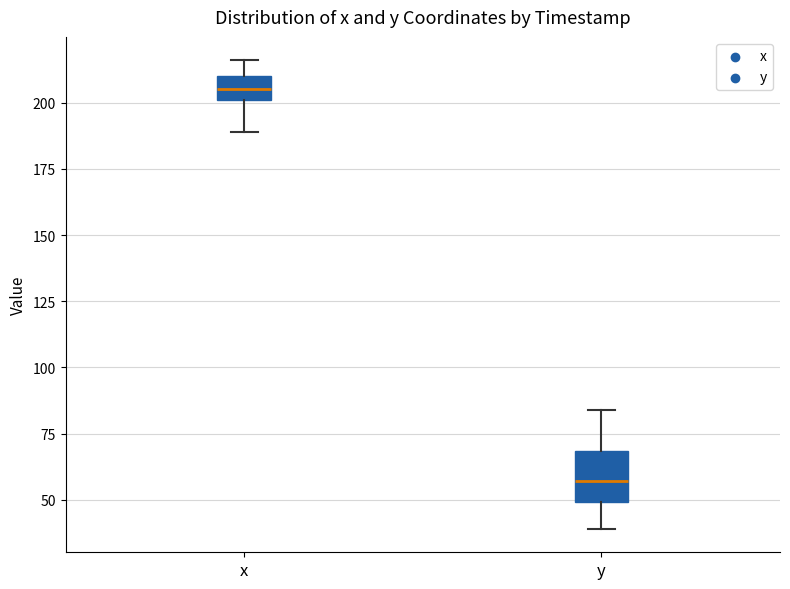

Which box is the tallest, from its lower edge to its upper edge?

y